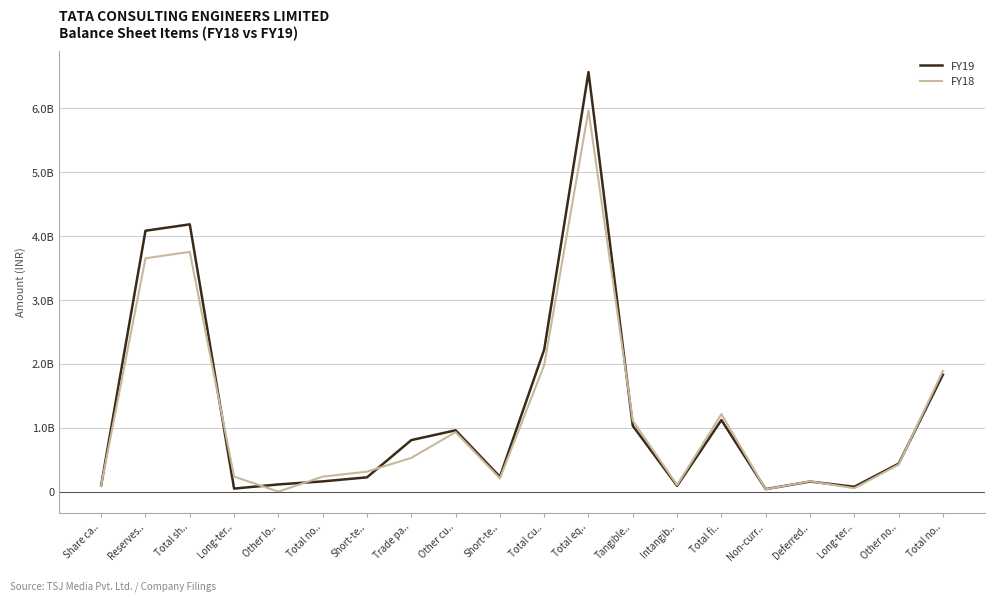

Does the chart have visible grid lines?

Yes